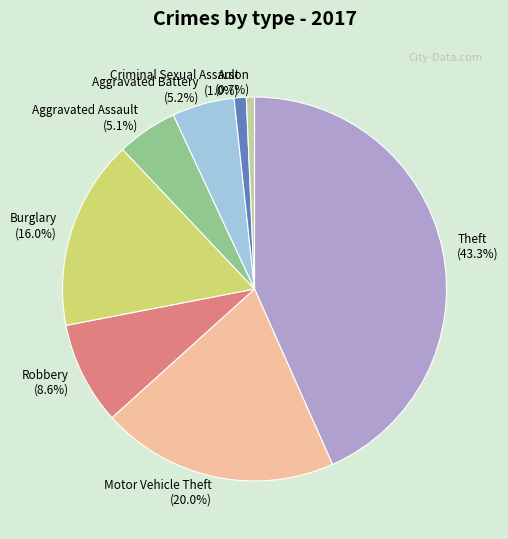

What percentage is the Motor Vehicle Theft slice, to the nearest percent?

20%